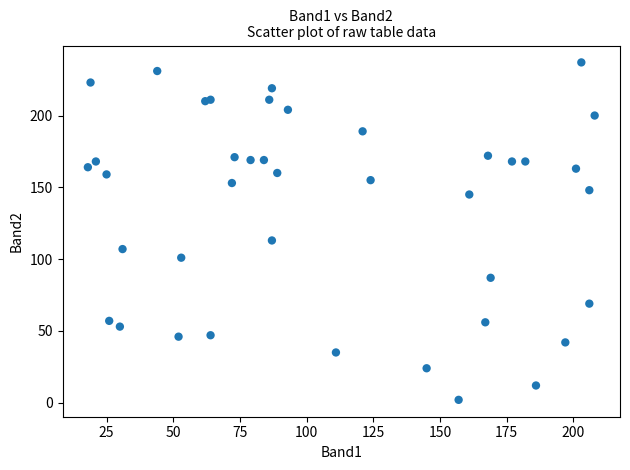

What Y value in the scatter plot is closest to 119?

113